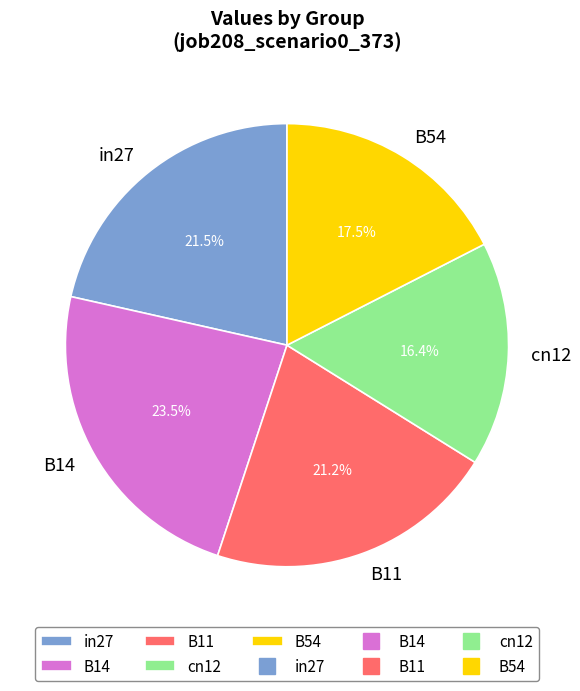

Combined, what portion of the pie is cn12 and B11?

37.6%